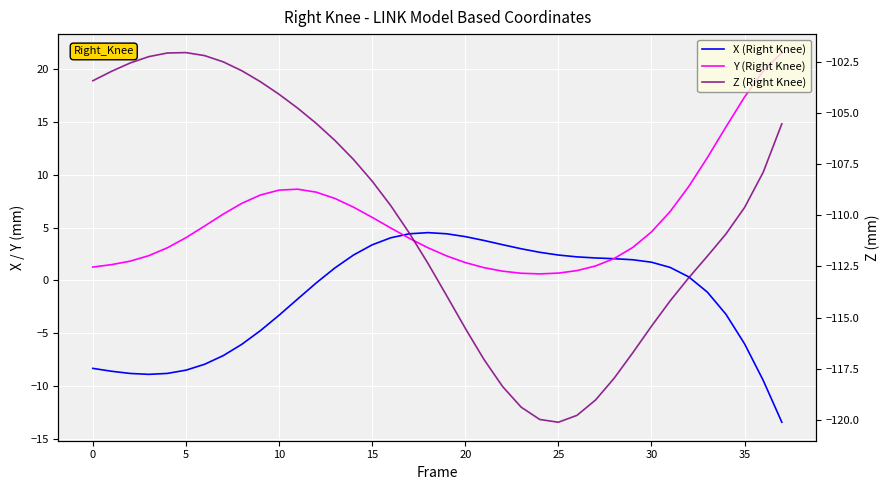

Reading left to right, extract all data points from this chart.

X (Right Knee): -8.3	-8.6	-8.8	-8.9	-8.8	-8.5	-7.9	-7.1	-6.0	-4.7	-3.3	-1.8	-0.2	1.2	2.4	3.4	4.0	4.4	4.5	4.4	4.1	3.8	3.4	3.0	2.7	2.4	2.2	2.1	2.1	2.0	1.7	1.2	0.3	-1.1	-3.2	-6.0	-9.5	-13.4
Y (Right Knee): 1.3	1.5	1.8	2.3	3.1	4.0	5.1	6.3	7.3	8.1	8.5	8.6	8.3	7.8	6.9	6.0	5.0	4.0	3.1	2.3	1.7	1.2	0.9	0.7	0.6	0.7	0.9	1.4	2.1	3.1	4.6	6.5	8.9	11.6	14.5	17.4	19.8	21.5
Z (Right Knee): -103.4	-103.0	-102.6	-102.3	-102.1	-102.1	-102.2	-102.5	-102.9	-103.5	-104.1	-104.8	-105.5	-106.3	-107.3	-108.3	-109.5	-110.9	-112.4	-113.9	-115.5	-117.0	-118.4	-119.4	-120.0	-120.1	-119.8	-119.0	-118.0	-116.7	-115.4	-114.2	-113.1	-112.0	-110.9	-109.6	-107.9	-105.5